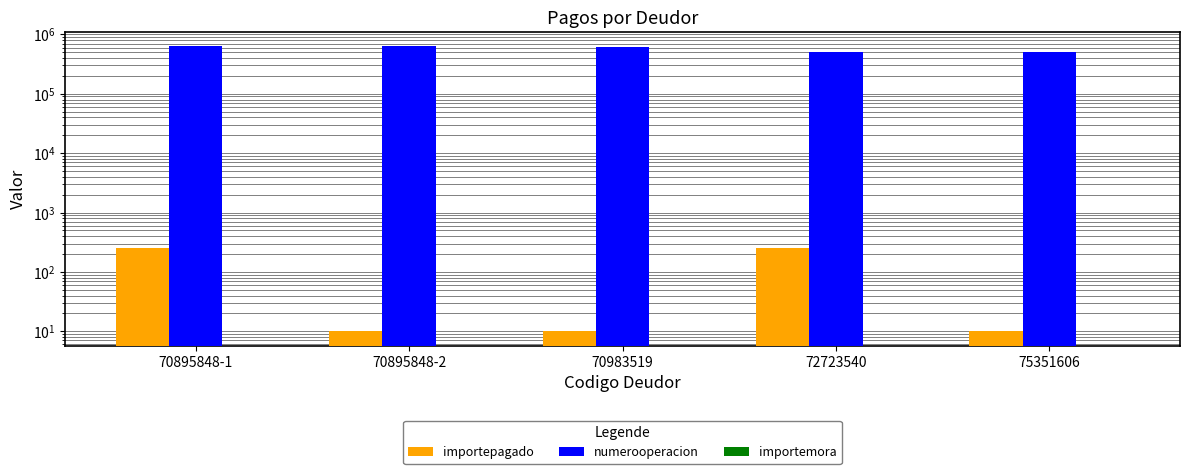

What is the difference between the highest and lowest values at 70983519?

601728